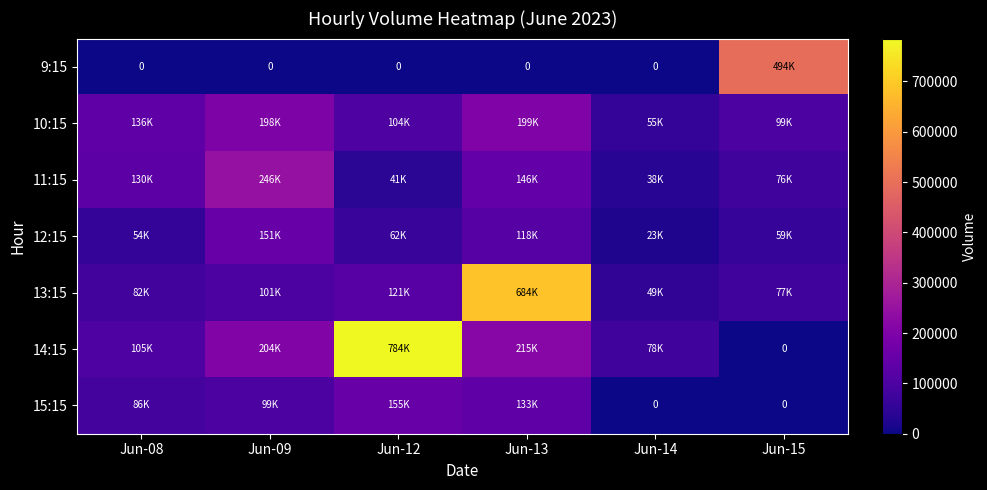

At Jun-12, list the series in order from smallest to largest.

9:15, 11:15, 12:15, 10:15, 13:15, 15:15, 14:15